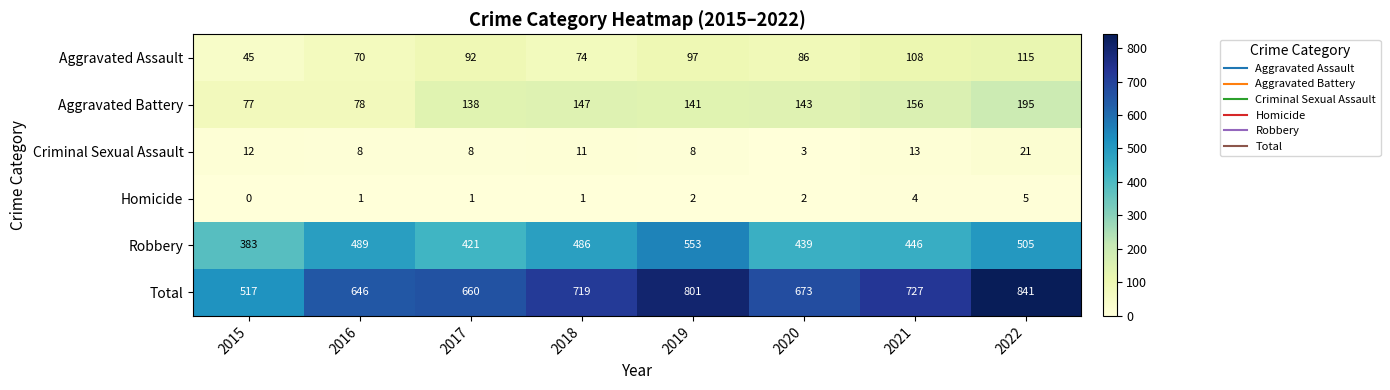

Which series changed the most between 2020 and 2021?

Total